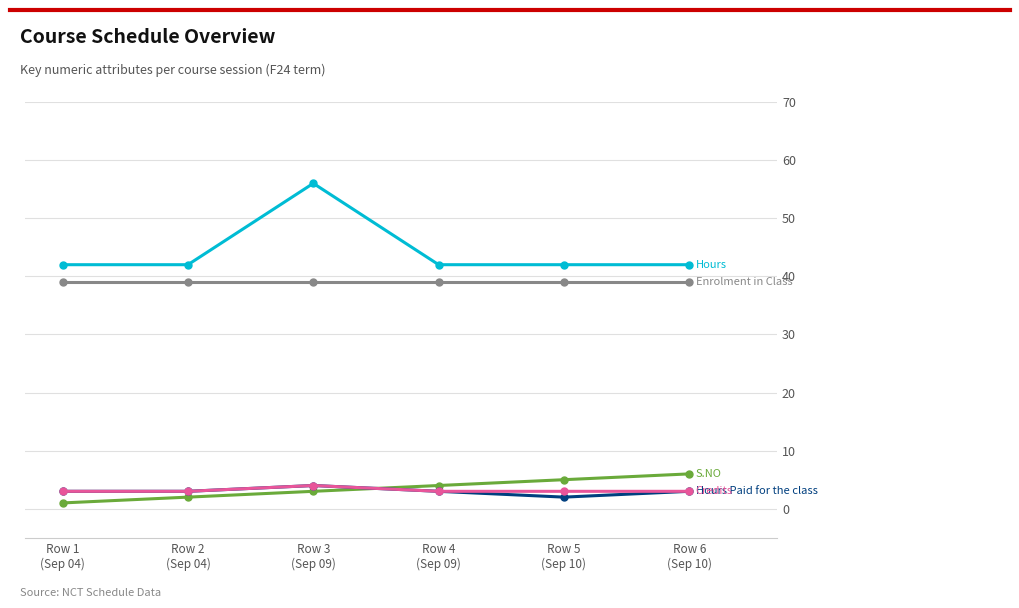

What is the greatest value displayed?

56